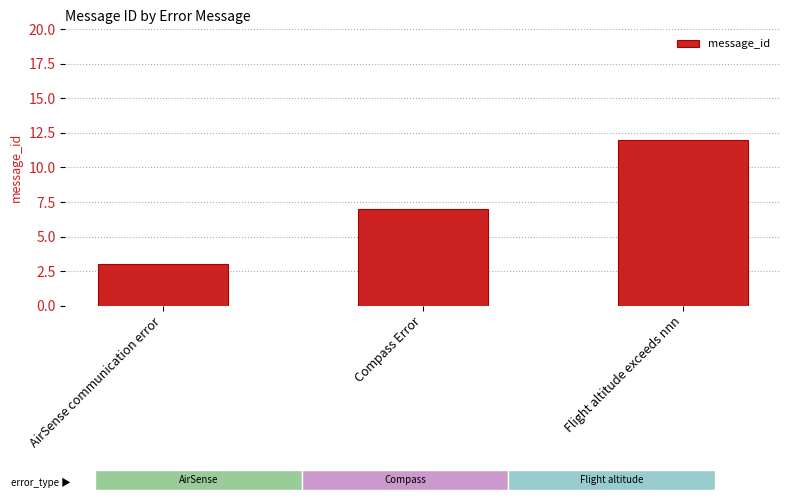

What is the label of the 3rd bar from the right?

AirSense communication error